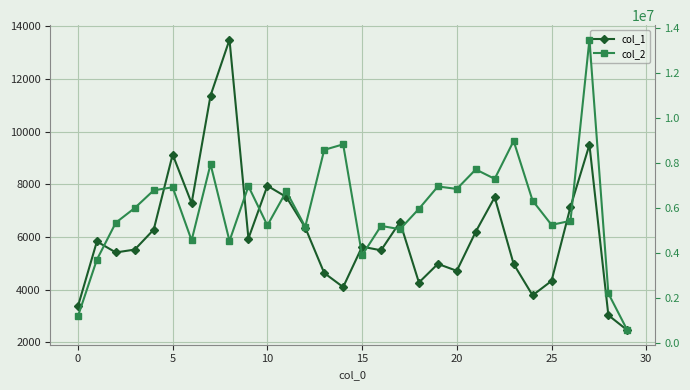

How many interior local peaks does the col_1 series have?

9